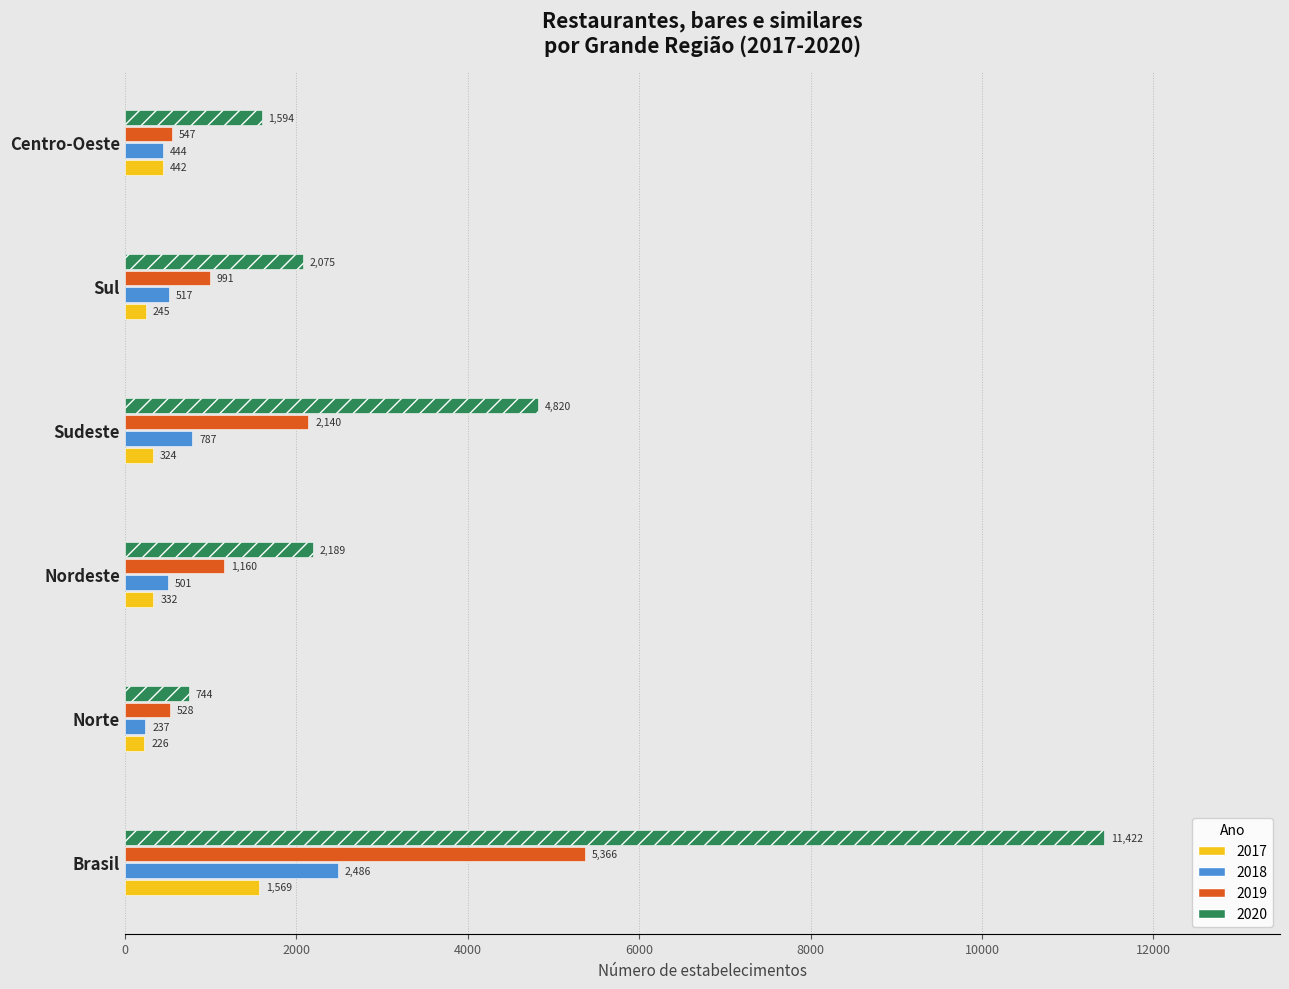

Is it true that 2020 equals 4820 at Sudeste?

True